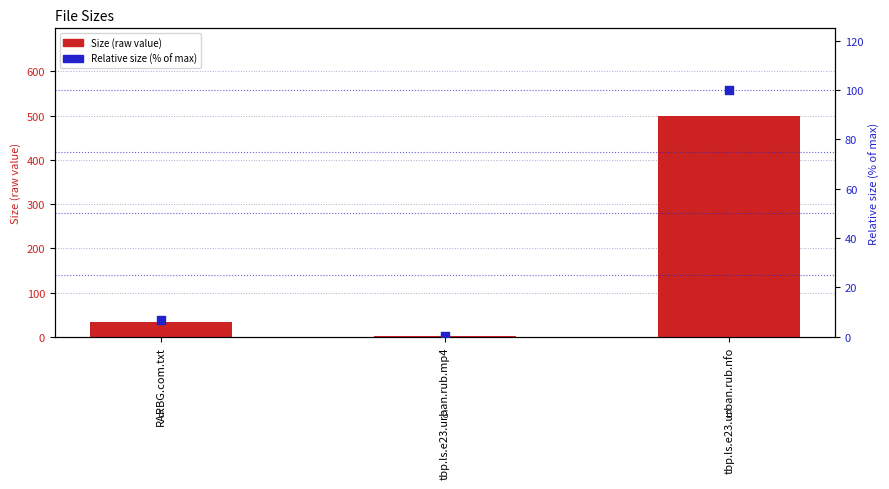

Which series has the largest total across all categories?

Size (raw value)